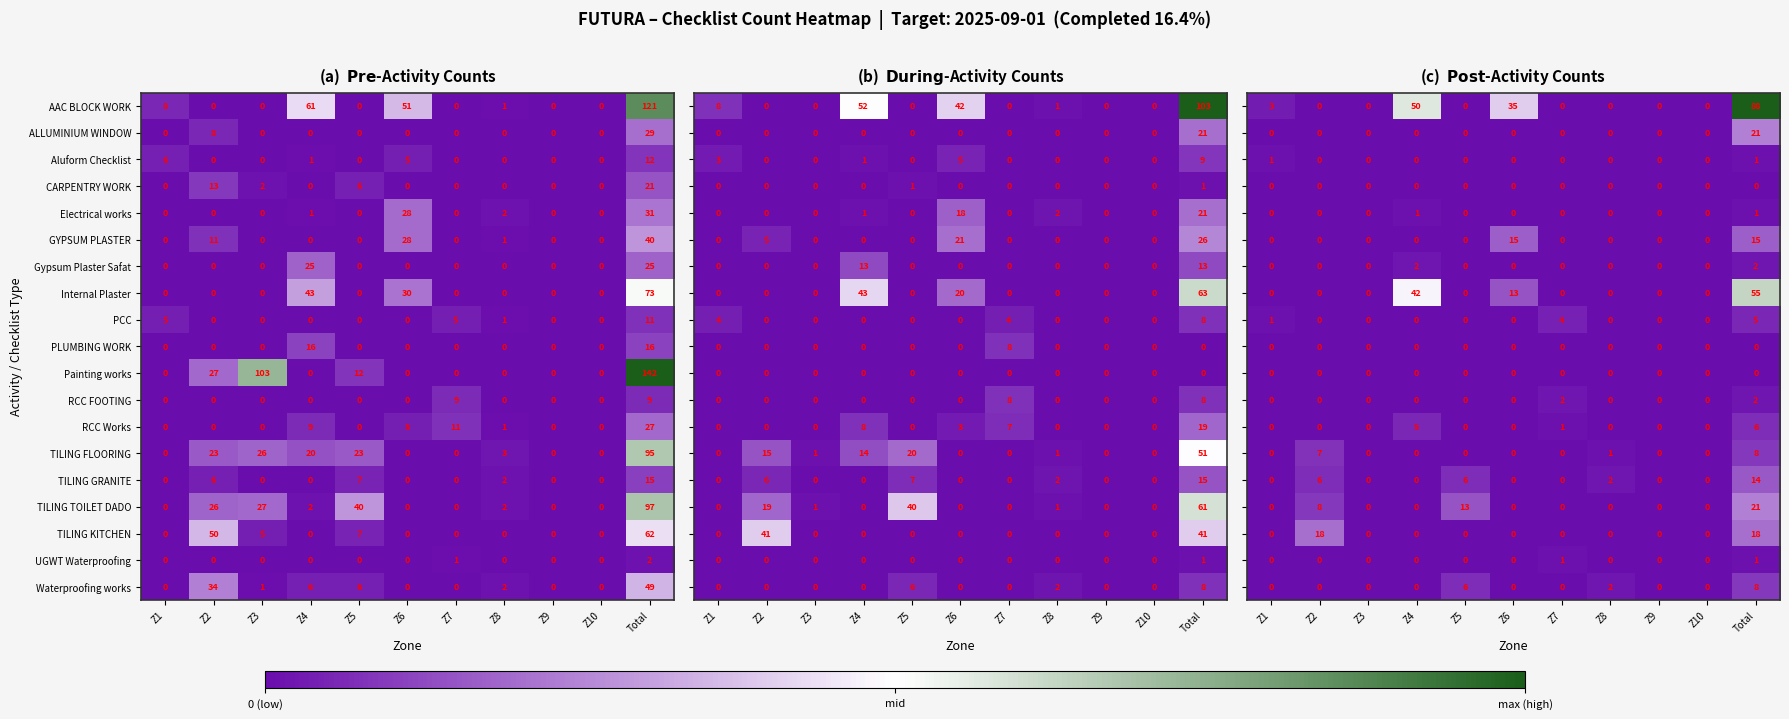

At how many categories does at least one series exceed 0?

8